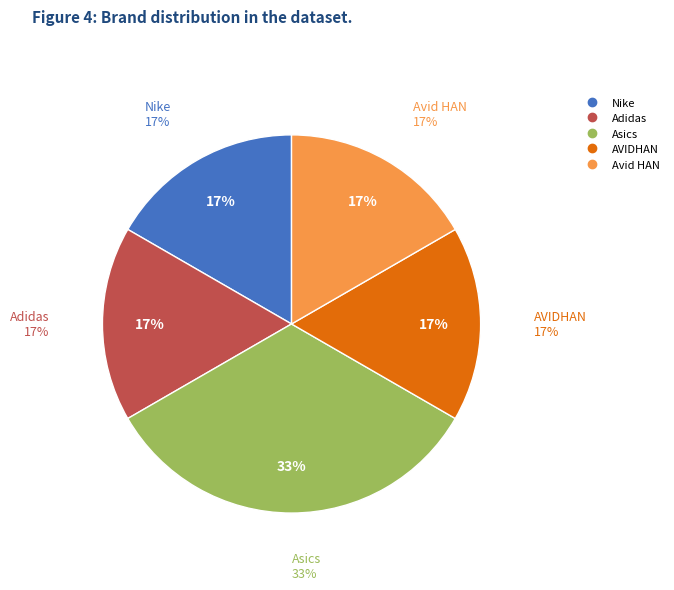

Which slice is the smallest?

Nike